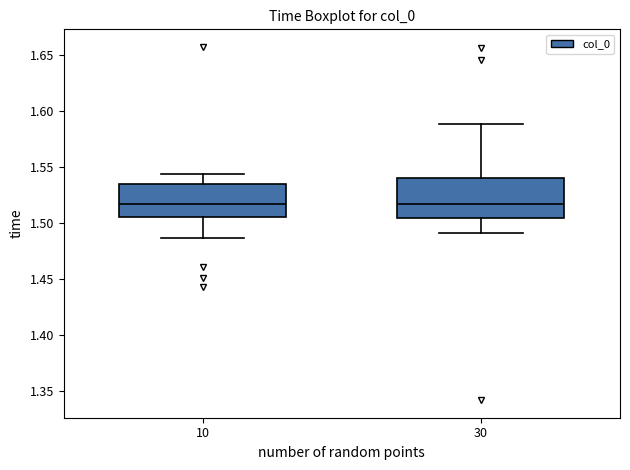

Reading left to right, read every box against the y-axis: the position of its median line, the range the box covers, and the ends of its whiskers. The values are not printed on the chart, so give them approximately, as read against the axis.

10: median 1.515, box 1.505 to 1.535, whiskers 1.485 to 1.545
30: median 1.515, box 1.505 to 1.540, whiskers 1.490 to 1.590